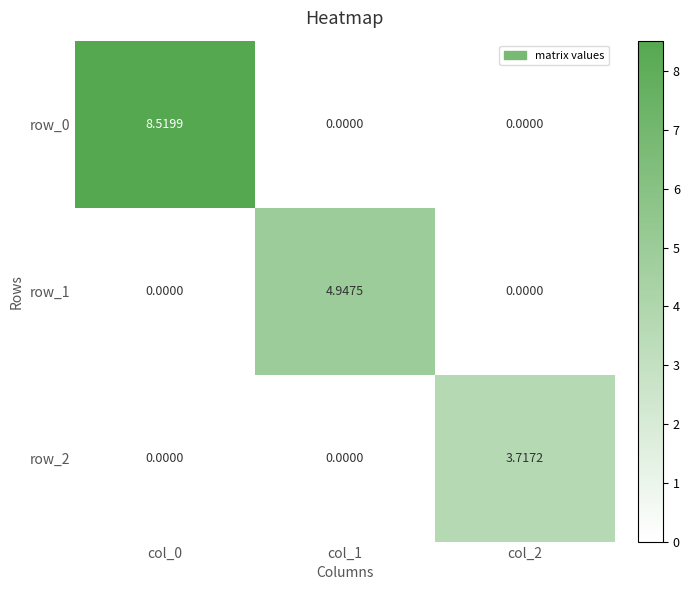

Is the value of row_1 at col_0 greater than the value of row_2 at col_2?

No